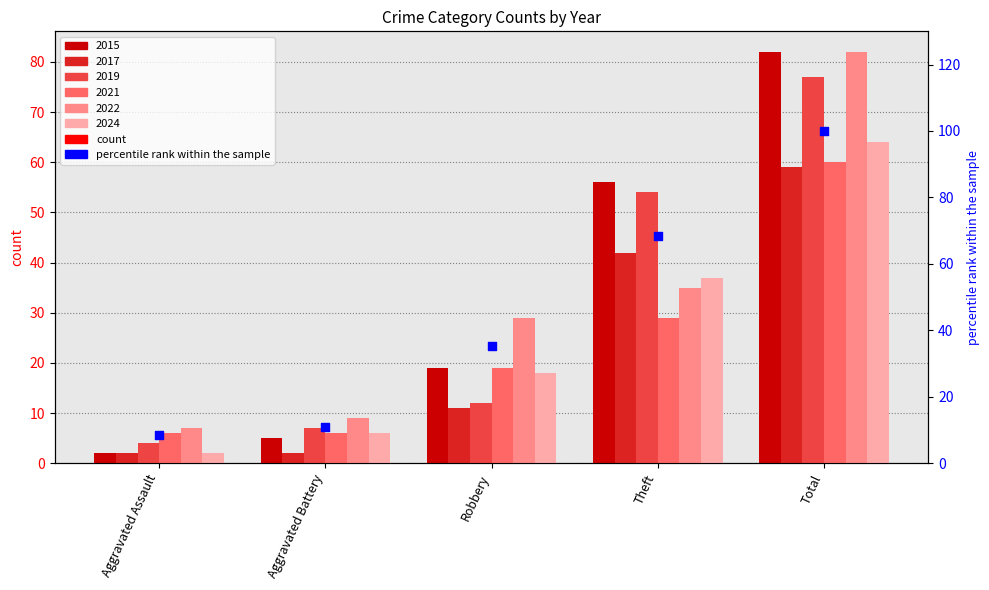

Which has a higher value, Robbery or Aggravated Battery?

Robbery